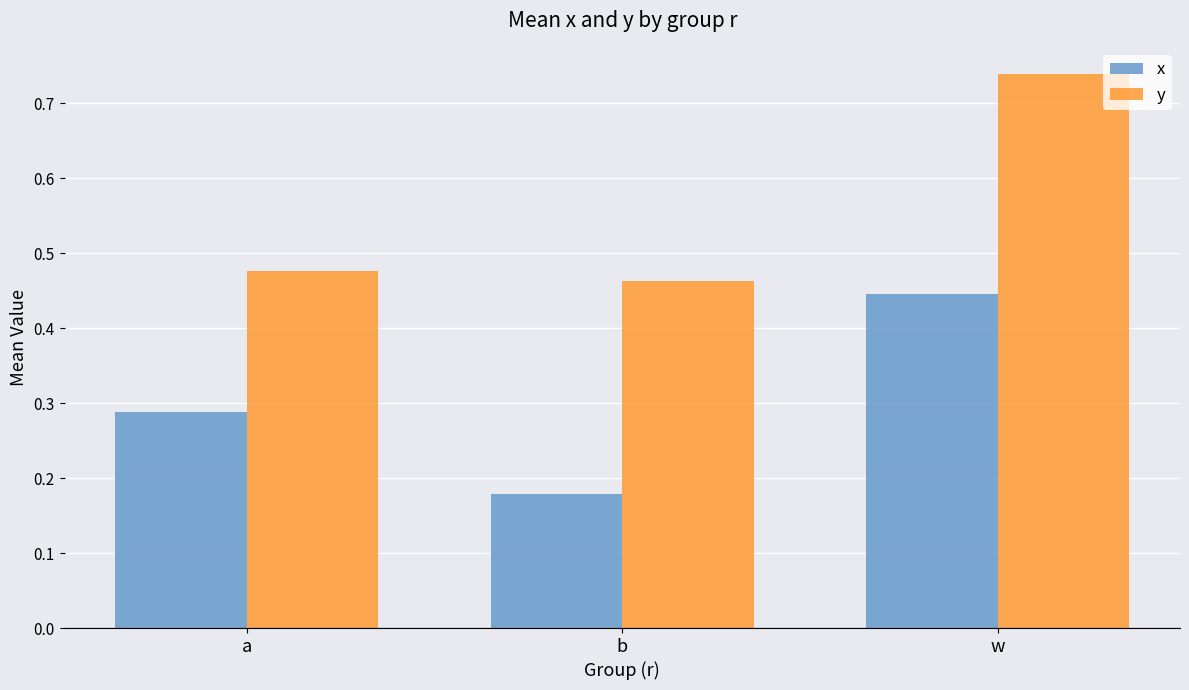

Is the value of x at a greater than the value of y at b?

No